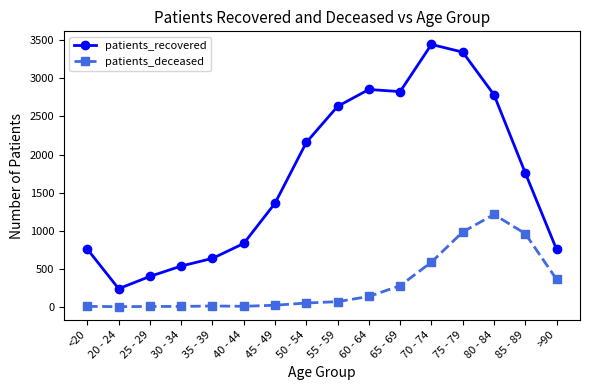

Which series has the largest total across all categories?

patients_recovered